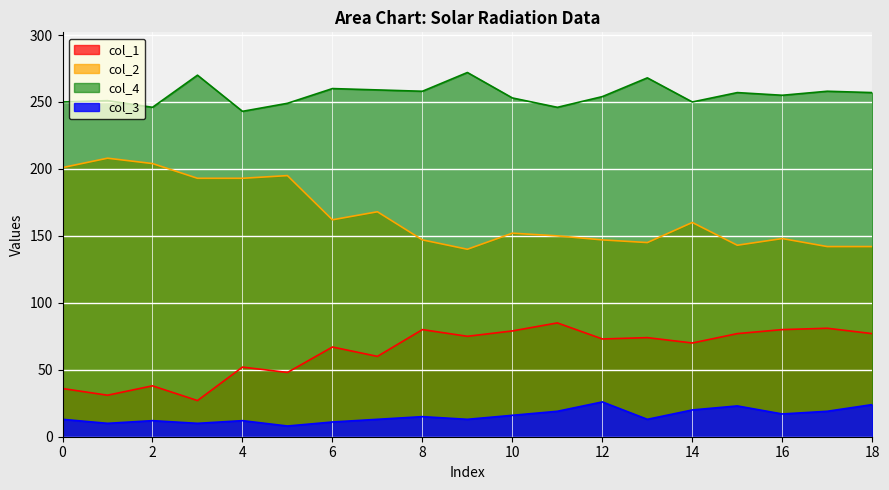

Is it true that col_2 equals 76 at 5?

False